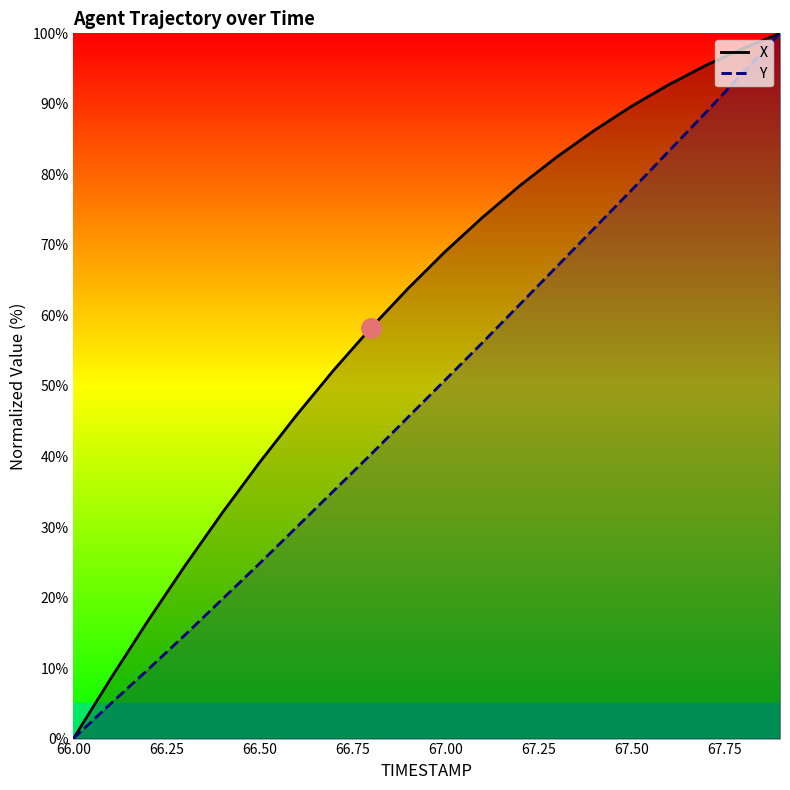

Reading left to right, transcribe all the data shown in this chart.

X: 0.0	8.5	16.7	24.5	32.0	39.1	45.9	52.3	58.2	63.8	69.1	73.9	78.4	82.5	86.2	89.6	92.7	95.4	97.8	100.0
Y: 0.0	4.9	9.8	14.7	19.7	24.8	30.0	35.1	40.3	45.6	50.9	56.1	61.5	66.9	72.3	77.7	83.2	88.7	94.4	100.0